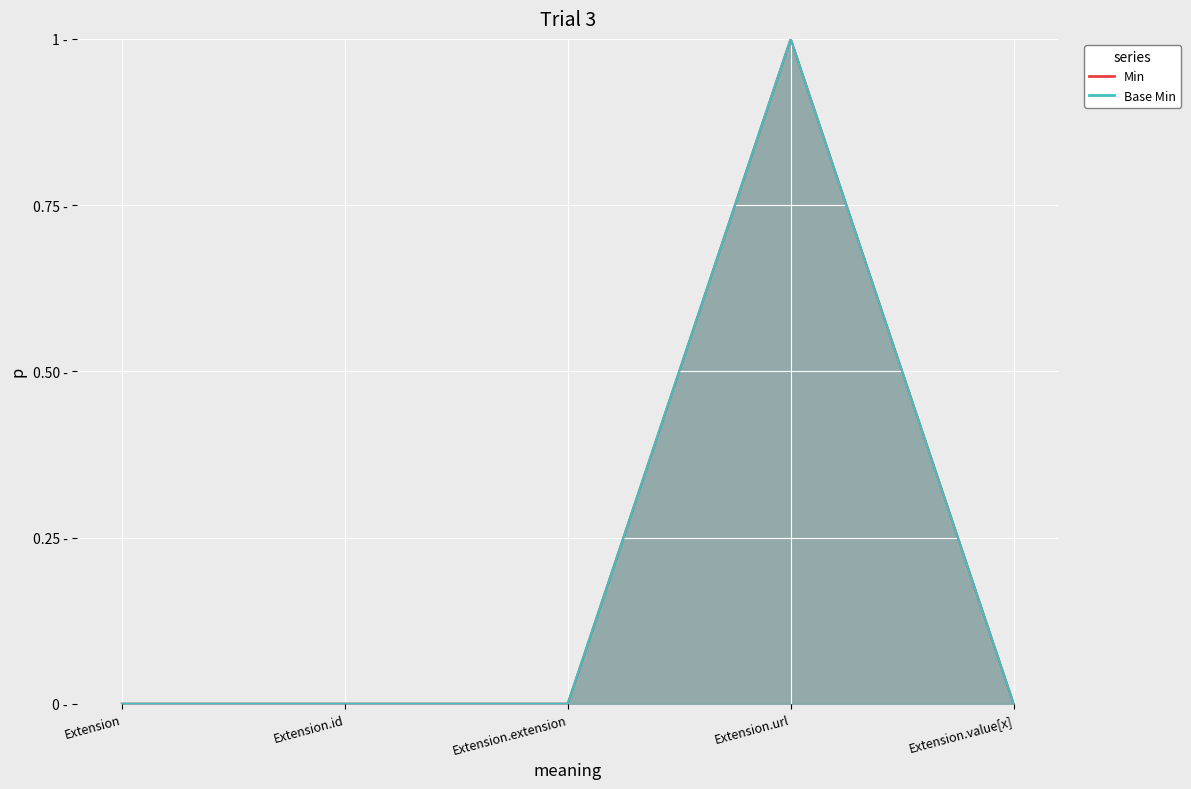

What are all the series names shown in the legend?

Min, Base Min